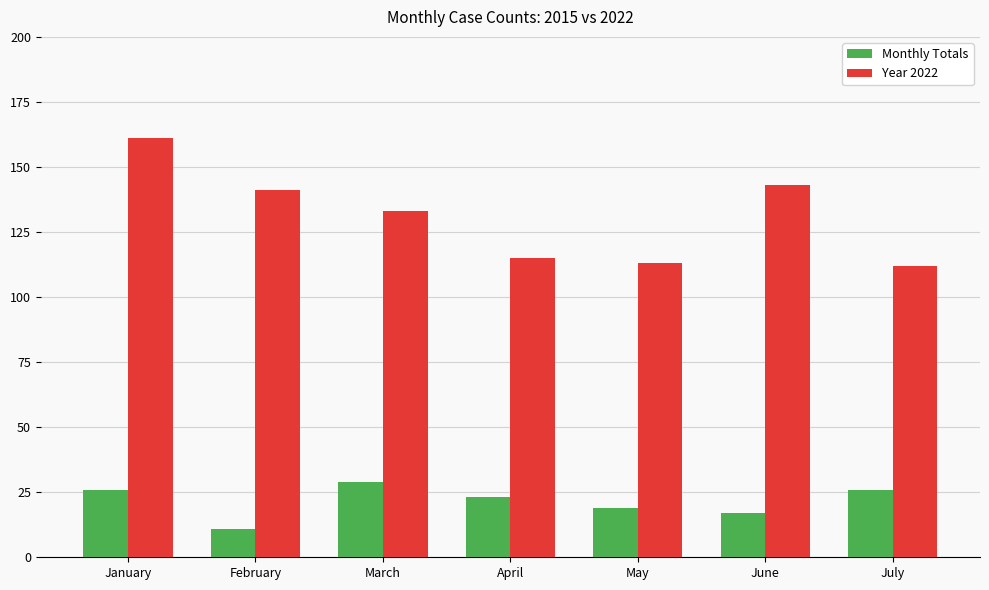

What is the total value across all series at July?

138